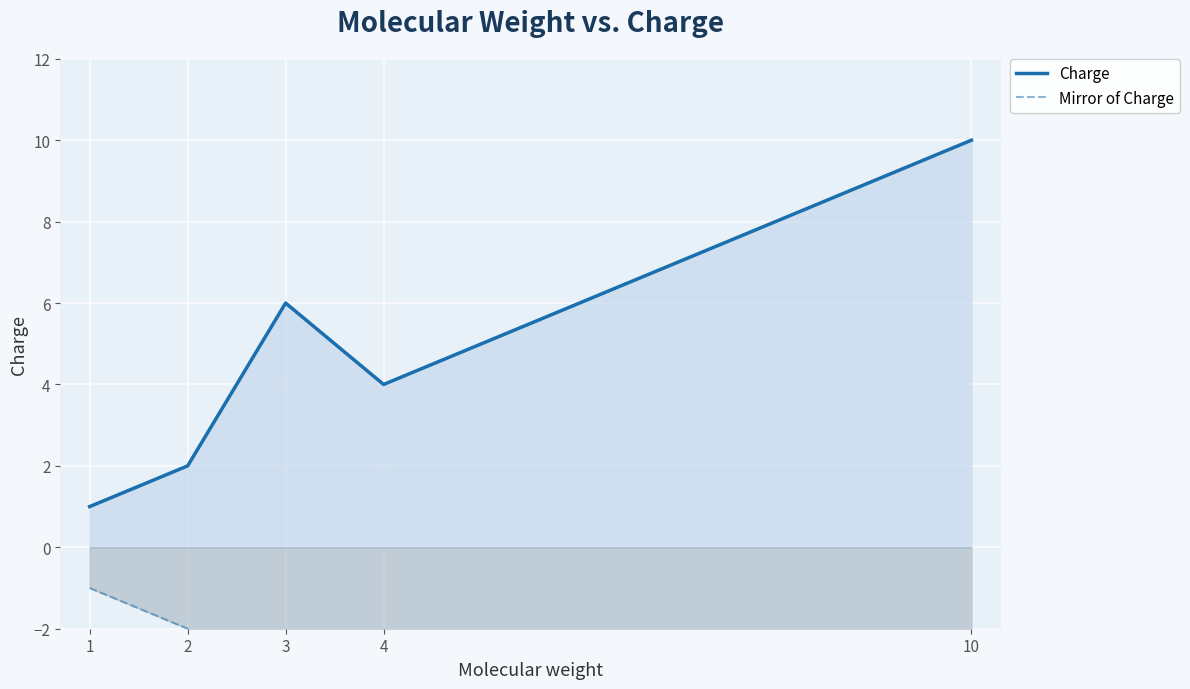

How many lines are shown in the chart?

2